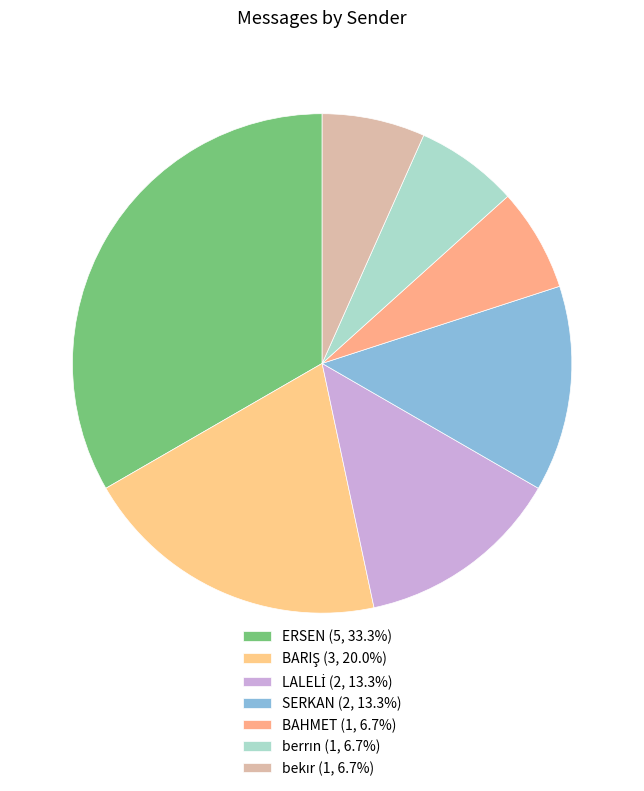

What is the largest slice in the pie chart?

ERSEN